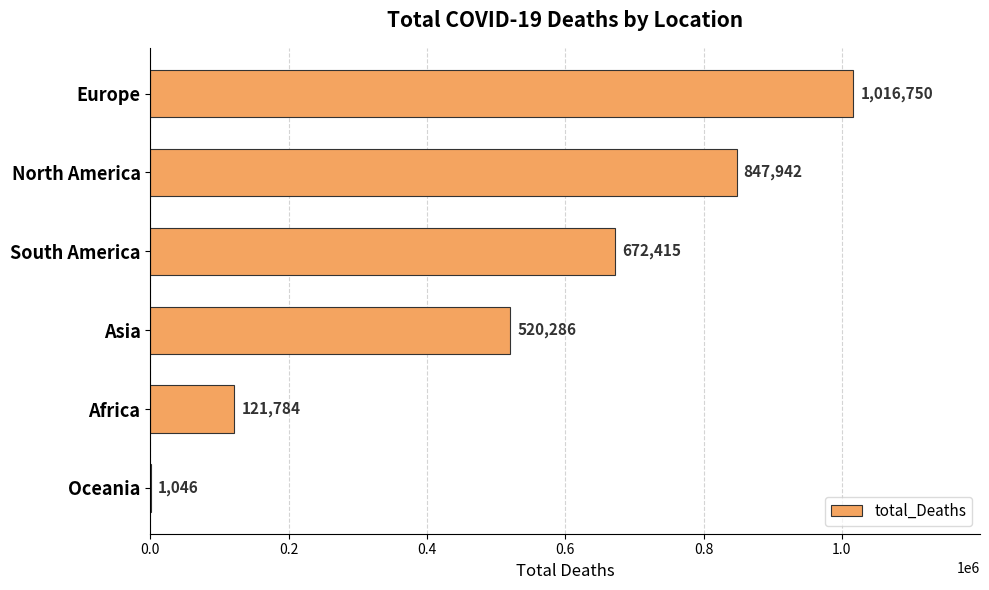

Where is the data nearest to the value 508898?

Asia